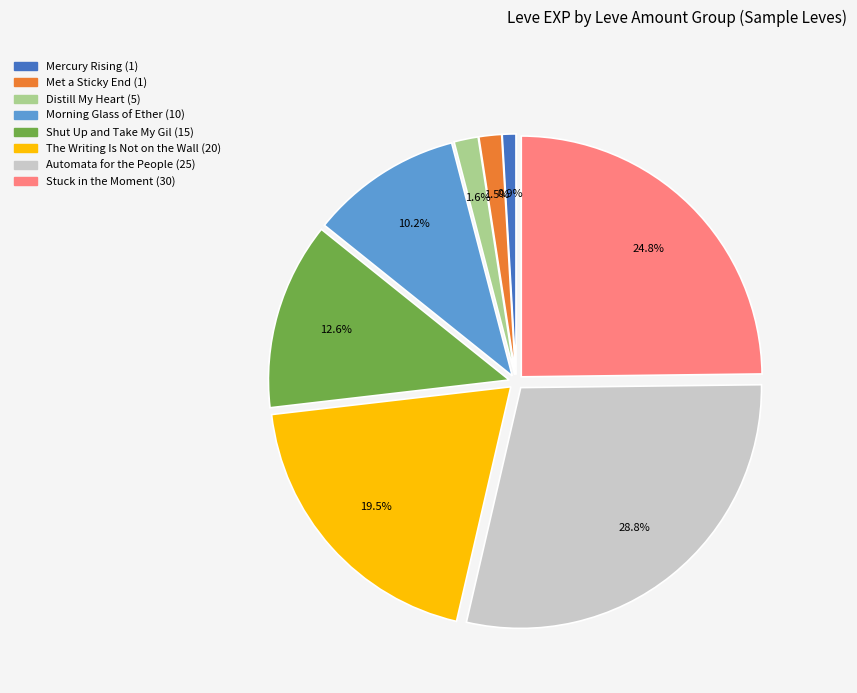

Is there a majority slice in this chart?

No